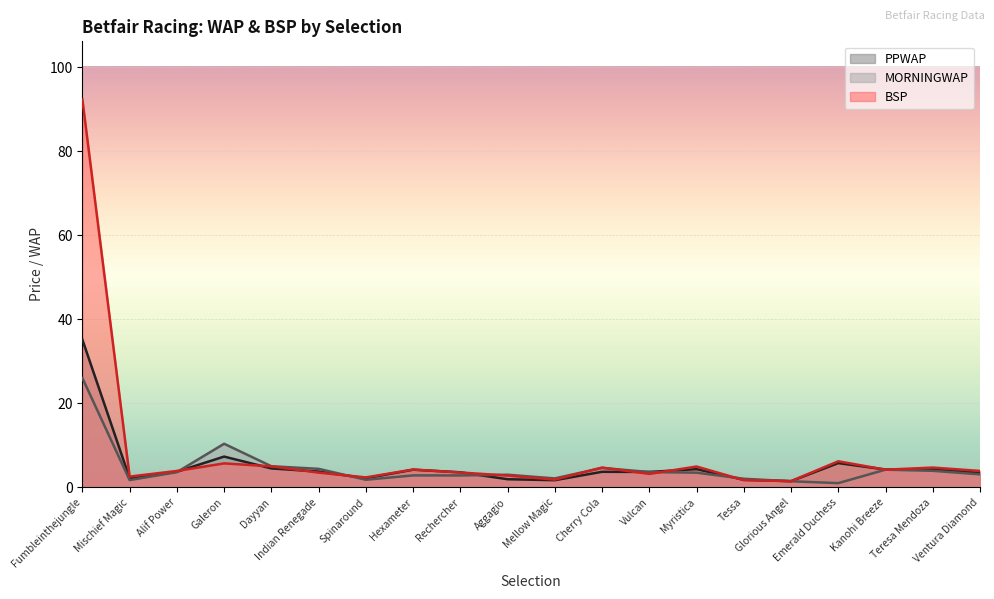

What is the spread (max minus min) of values at Alif Power?

0.3